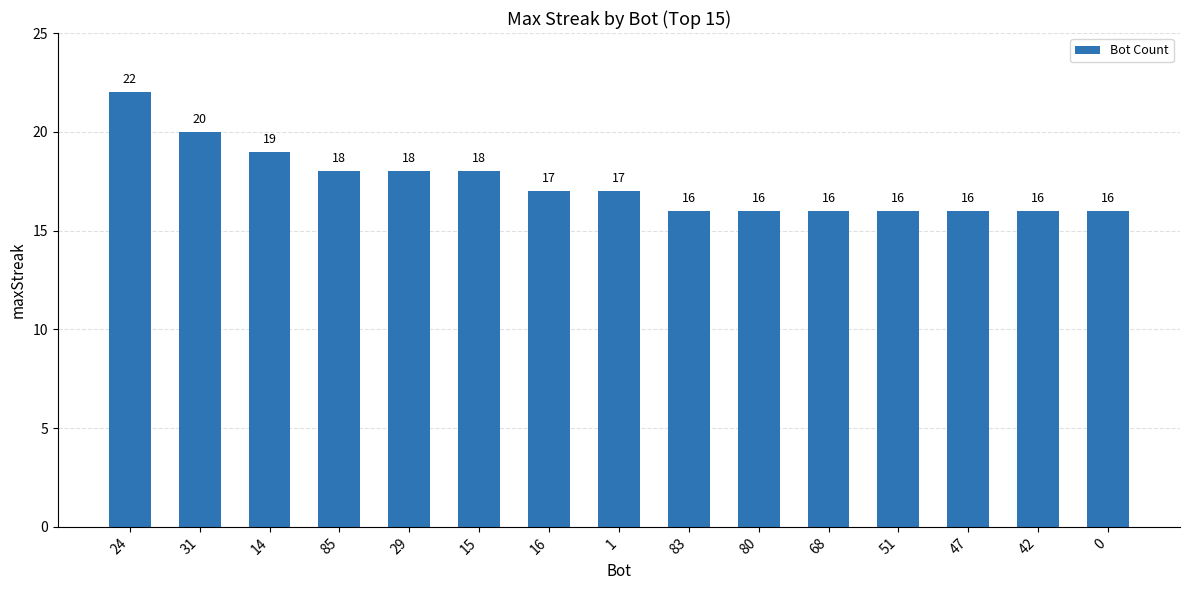

Does the chart contain any negative values?

No